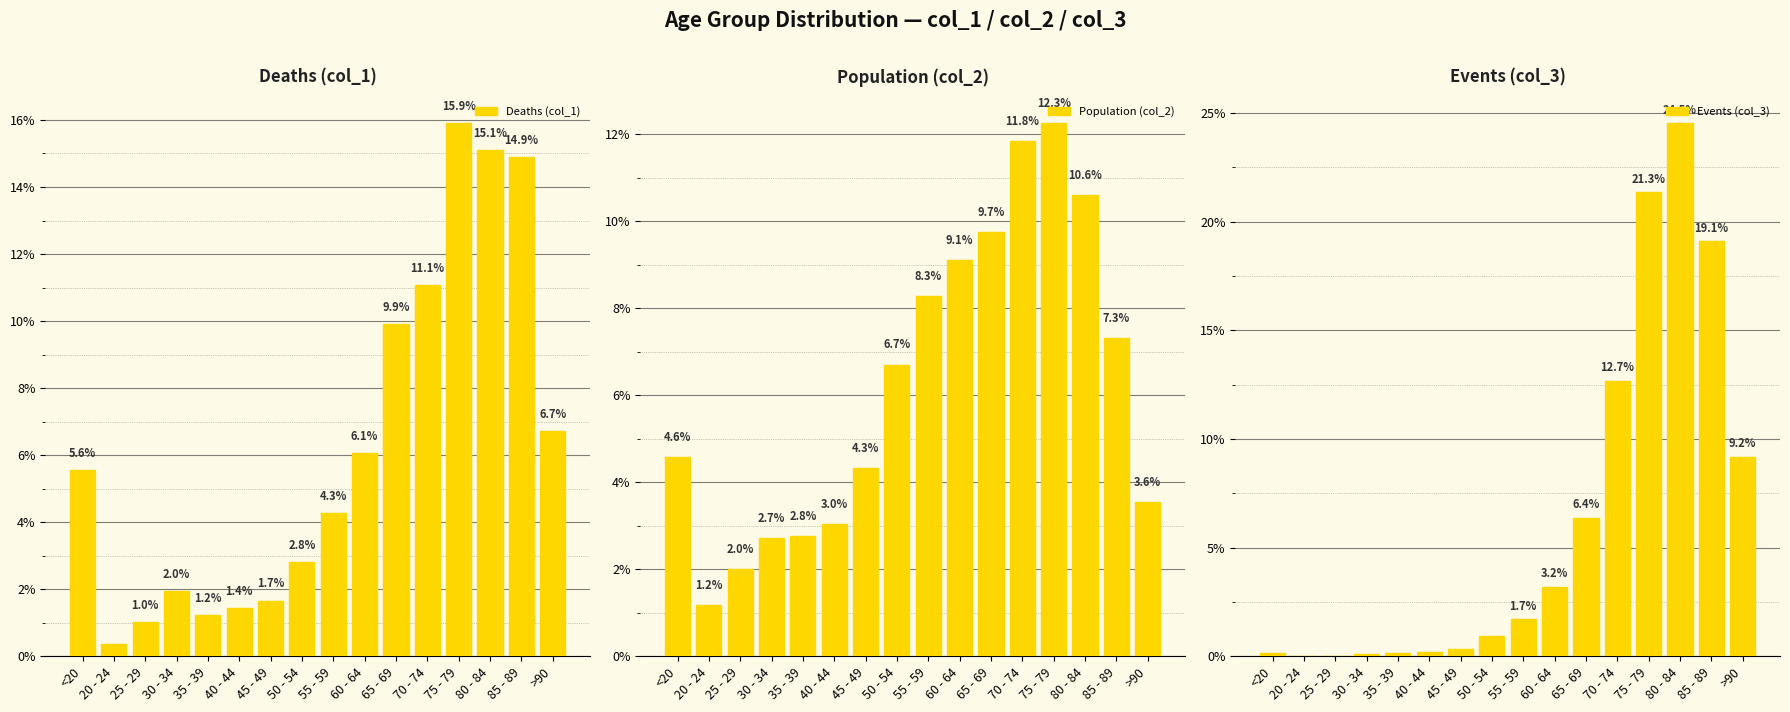

Which label corresponds to the smallest value in the chart?

25 - 29